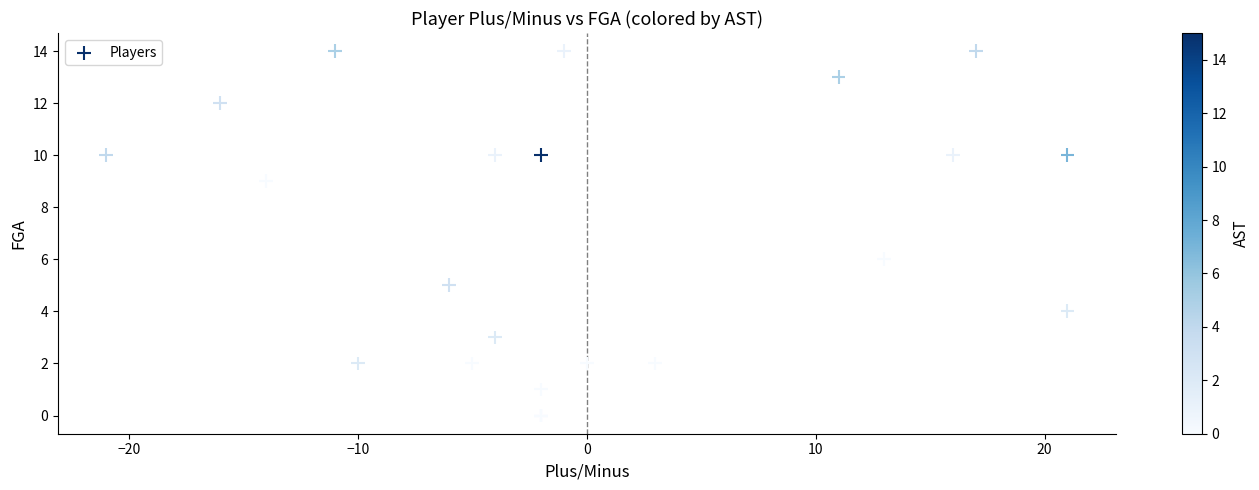

What Y value in the scatter plot is closest to 7?

6